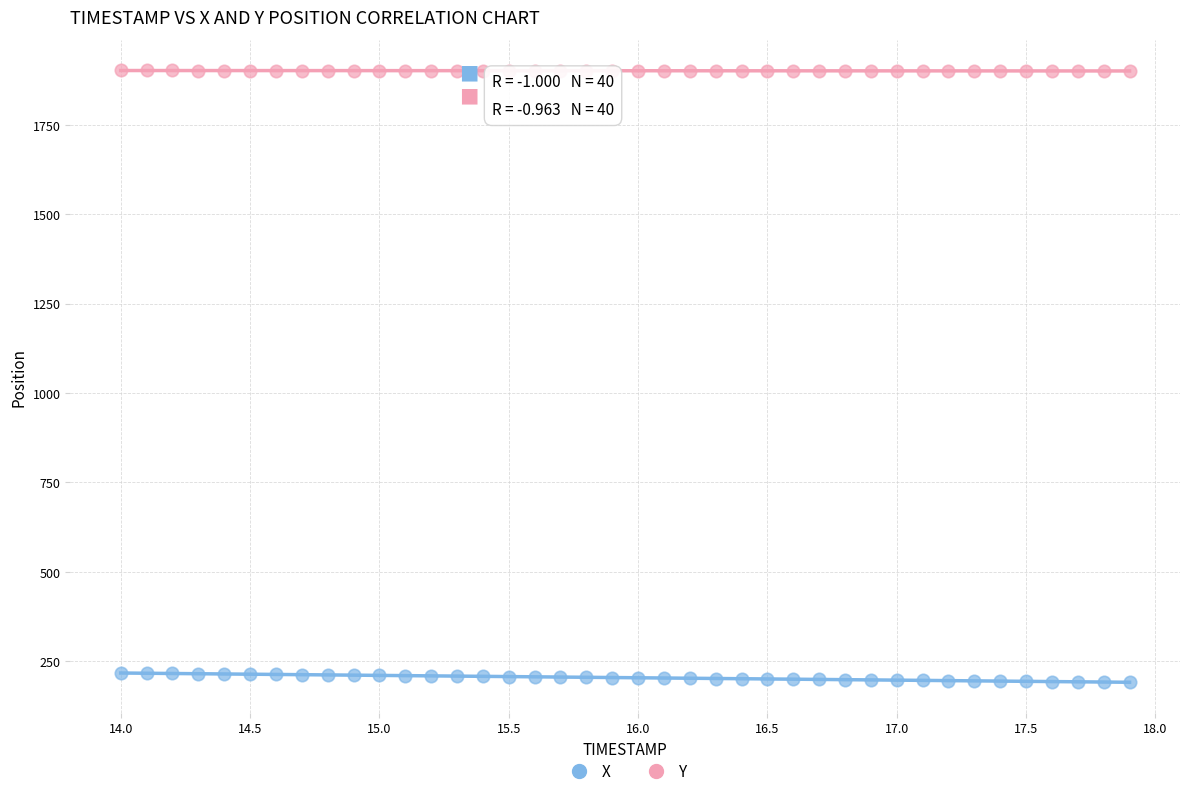

Which series reaches the maximum Y coordinate?

Y